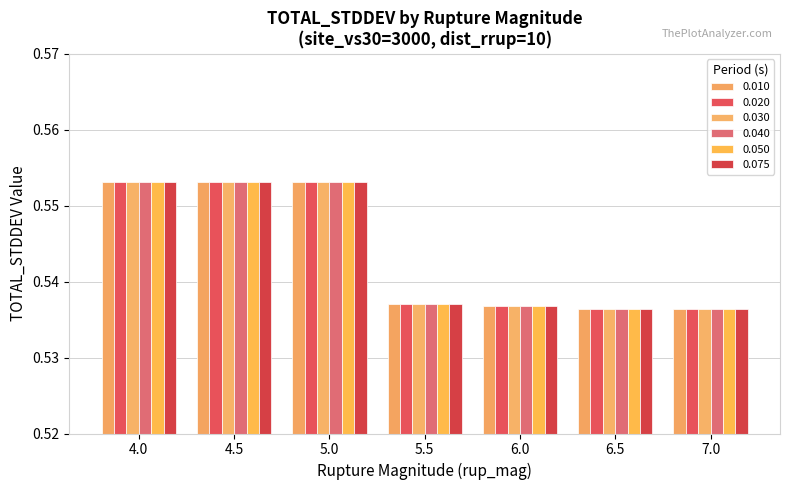

At 5.0, list the series in order from smallest to largest.

0.010, 0.020, 0.030, 0.040, 0.050, 0.075